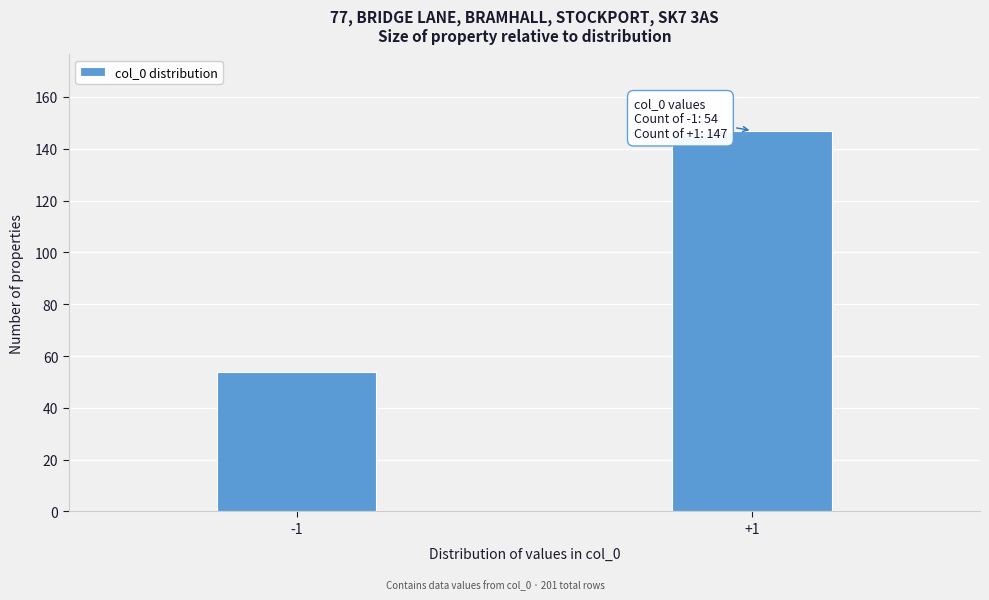

Reading left to right, transcribe all the data shown in this chart.

-1=54	+1=147